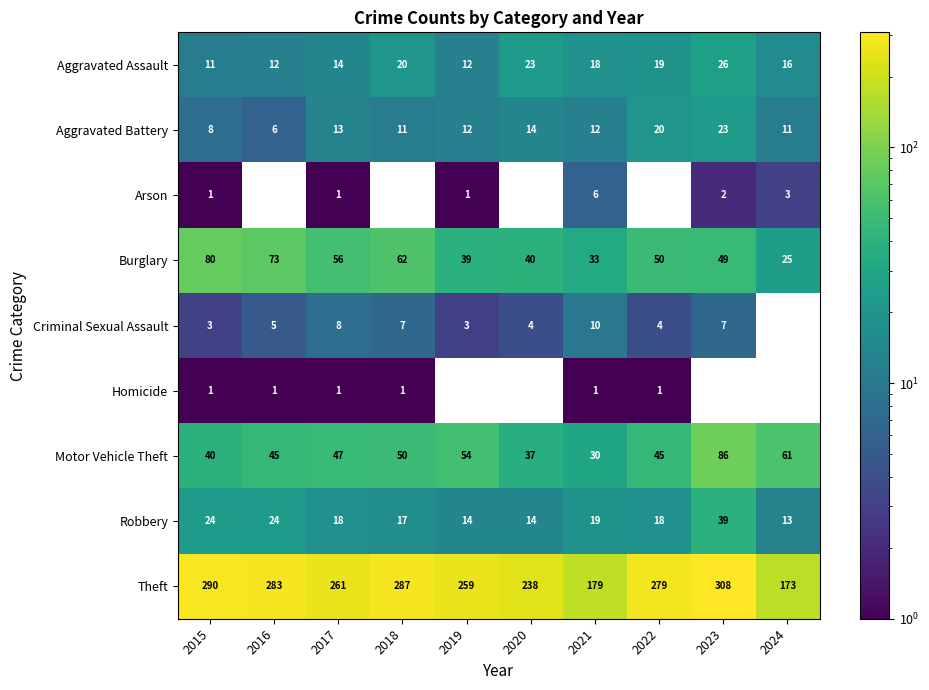

At which label does Robbery reach its minimum?

2024